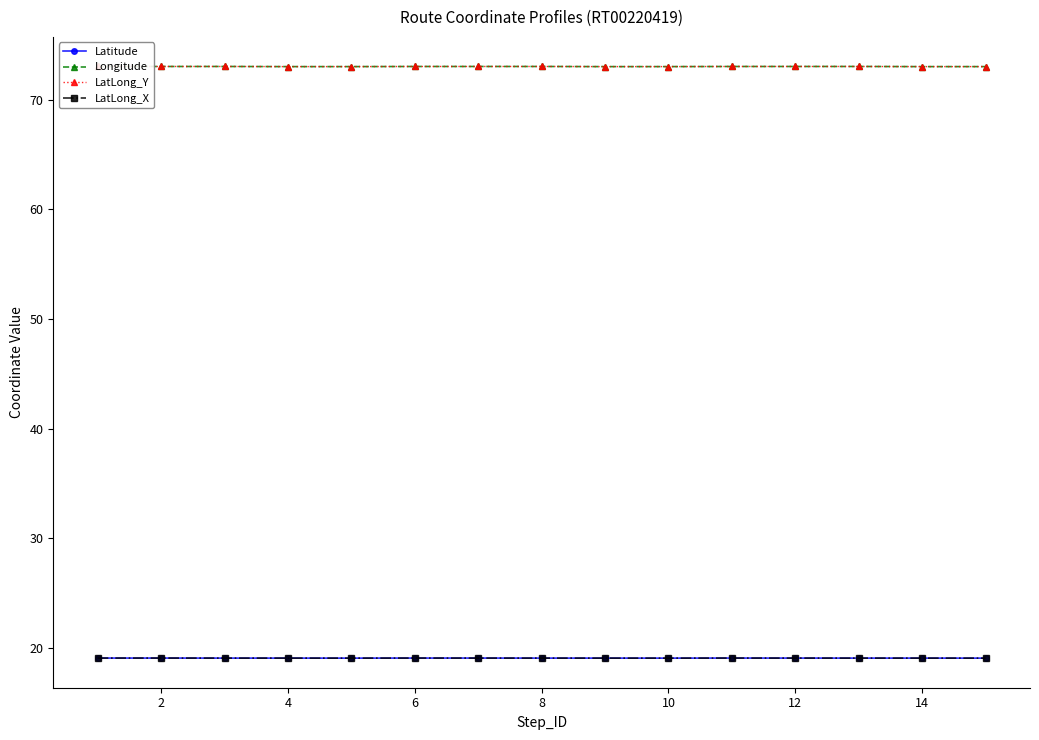

True or false: Latitude and LatLong_Y intersect in this chart.

False